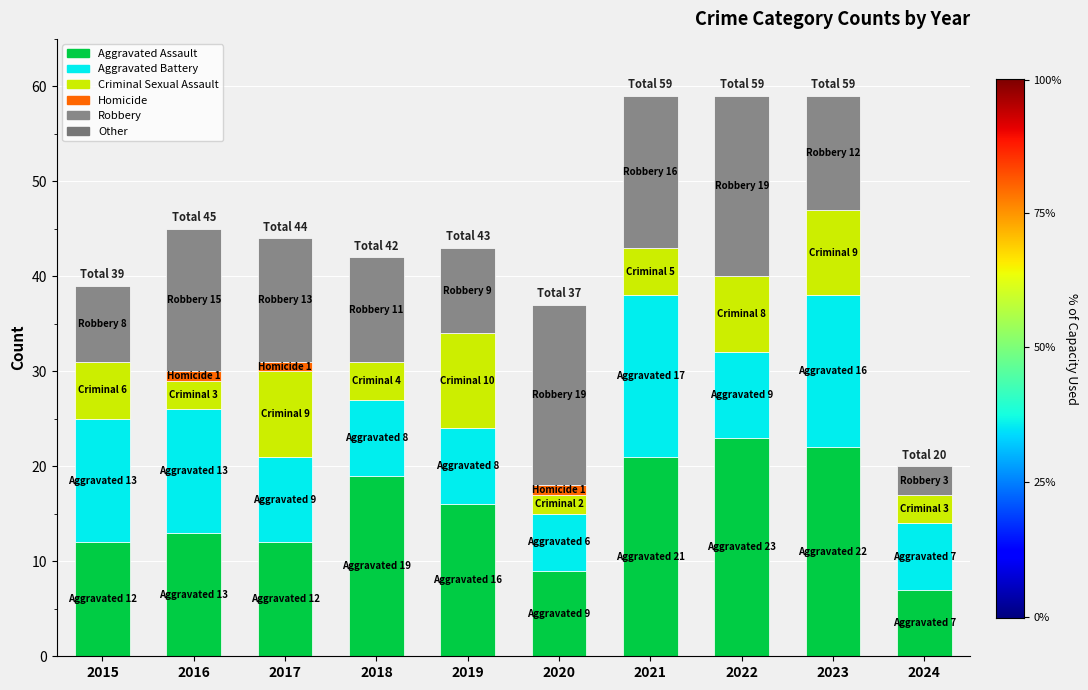

True or false: Aggravated Assault has a value of 37 at 2021.

False